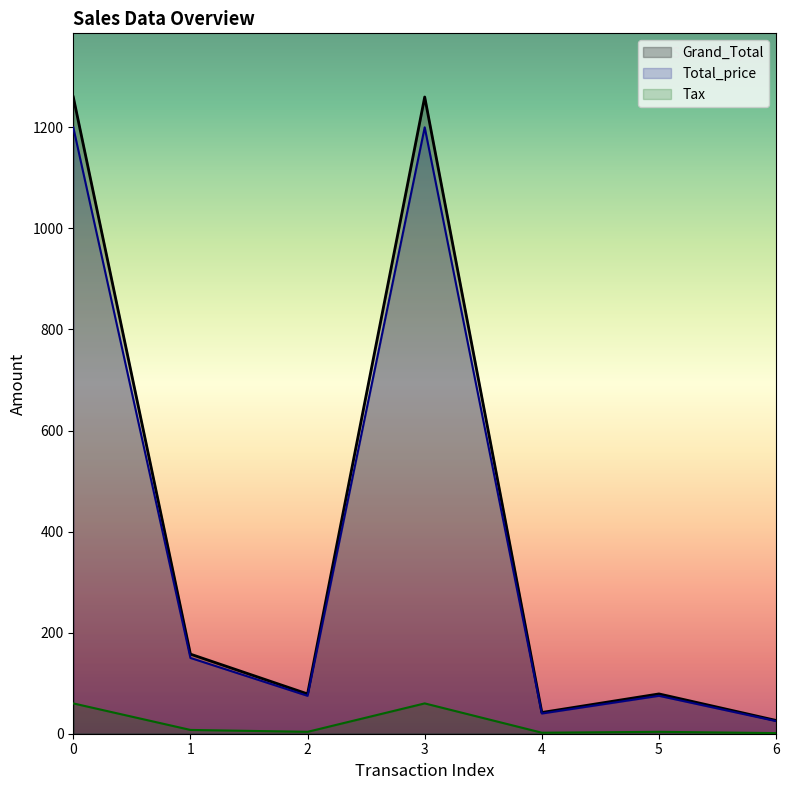

How many lines are shown in the chart?

3